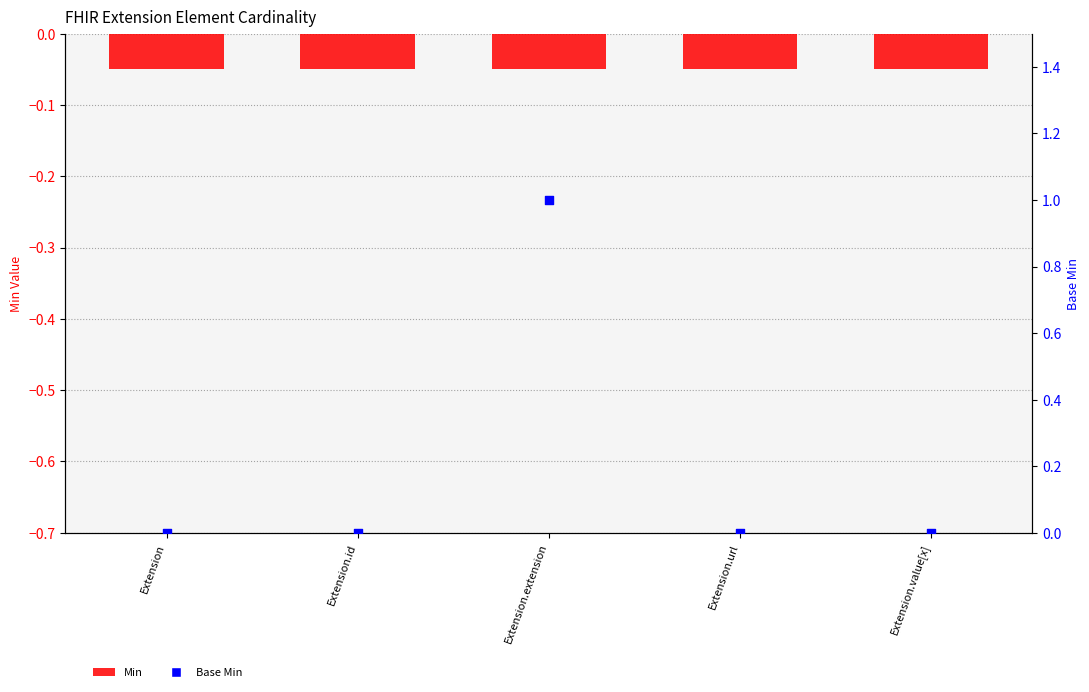

Is the value of Base Min at Extension greater than the value of Min at Extension.id?

Yes